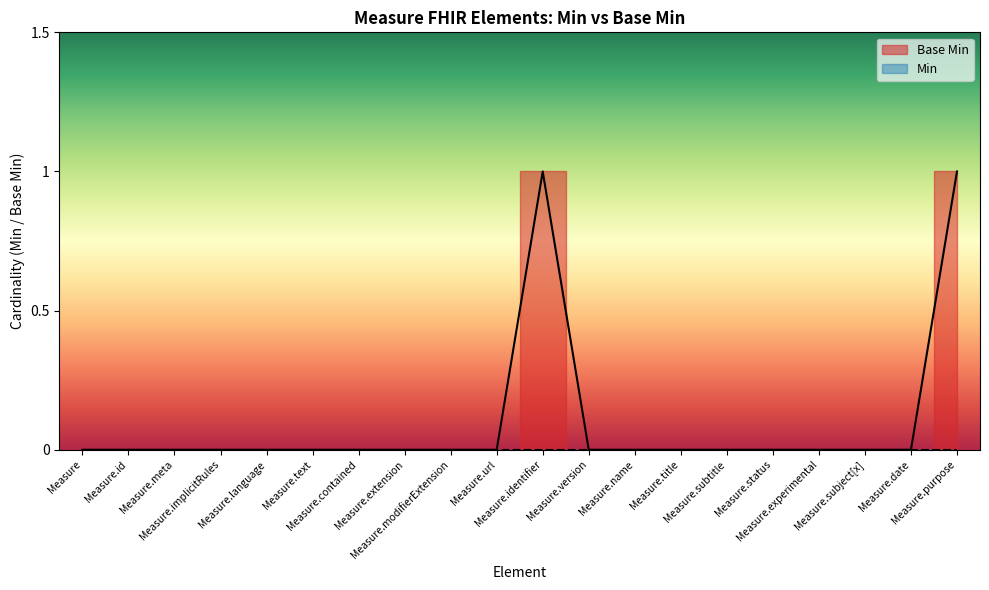

Where is the first local maximum?

Measure.identifier